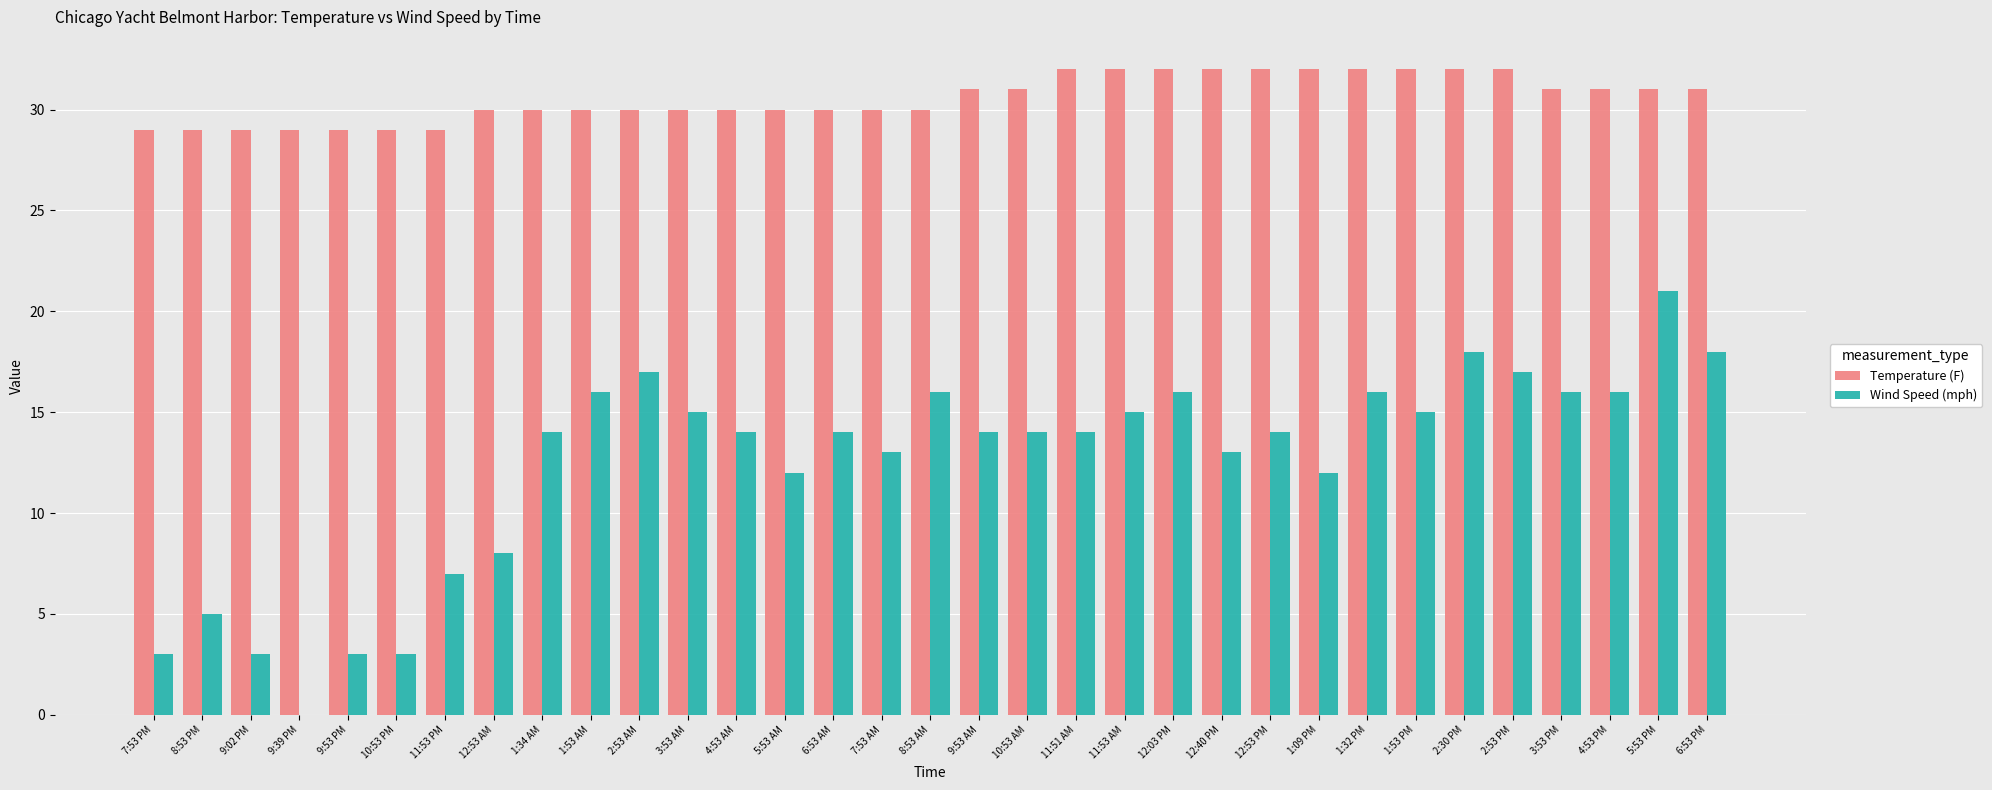

What value does the Wind Speed (mph) series have at 1:09 PM?

12